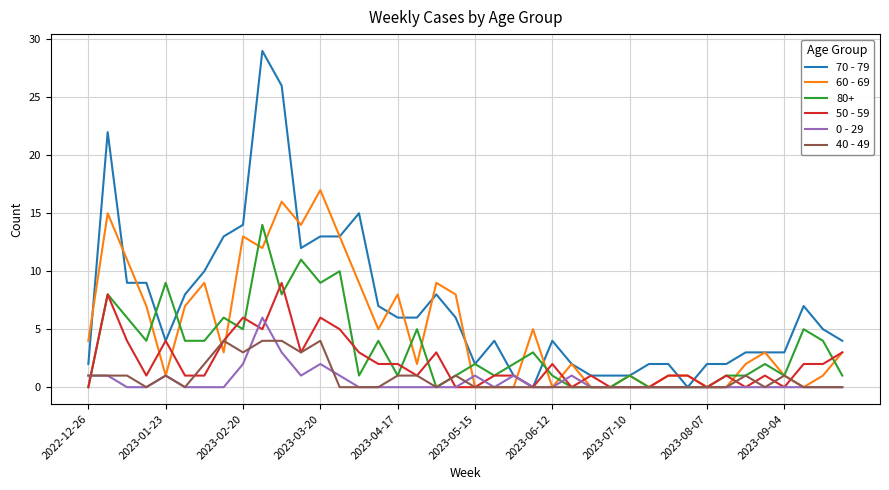

At how many categories does at least one series exceed 20?

3